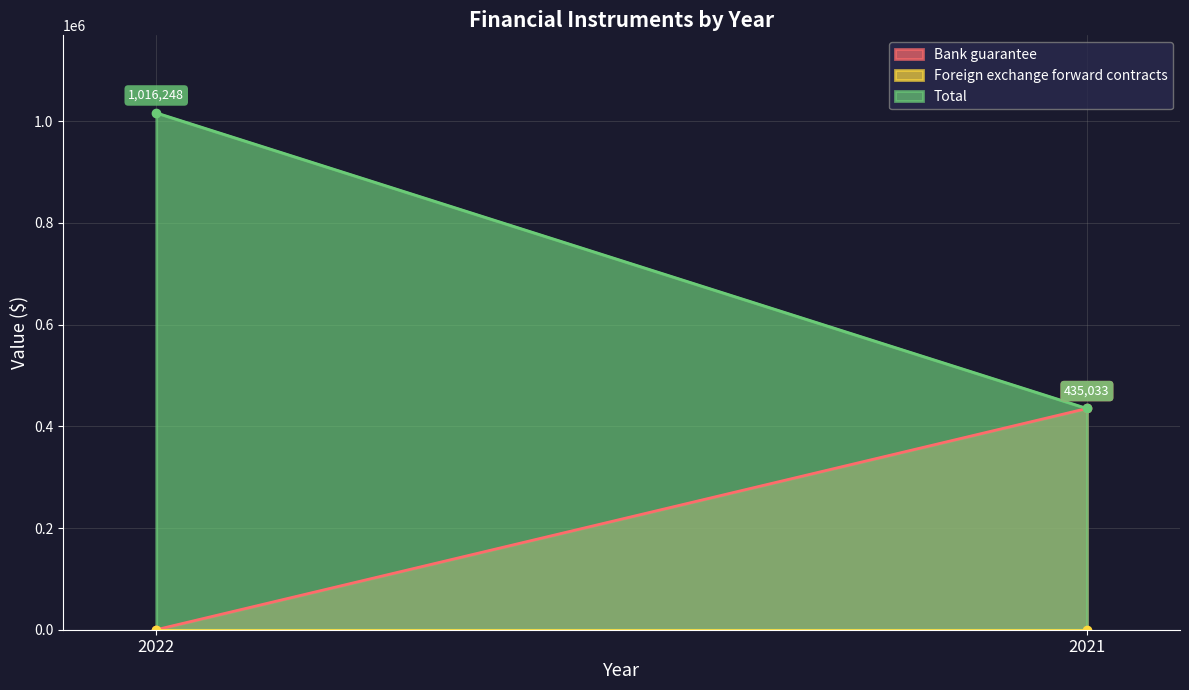

List the series in order of their overall mean, highest first.

Total, Bank guarantee, Foreign exchange forward contracts